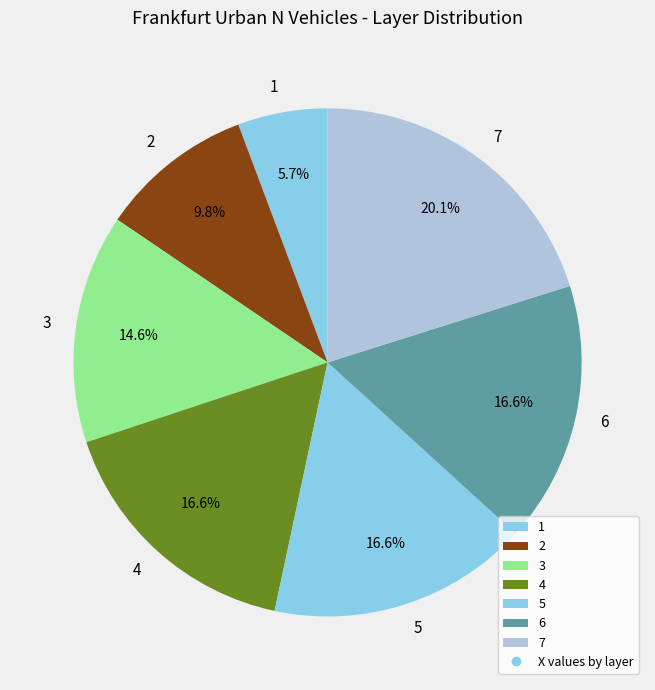

How many segments does this pie chart have?

7